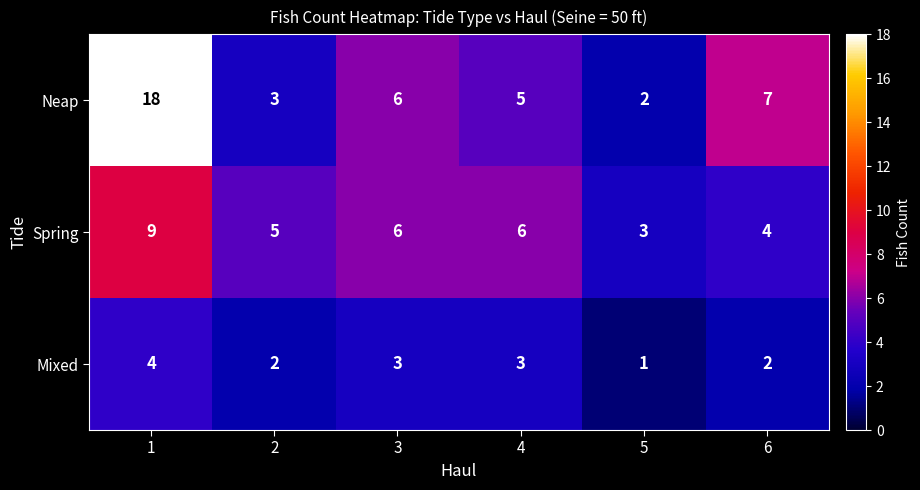

Rank the series by their average value, from lowest to highest.

Mixed, Spring, Neap